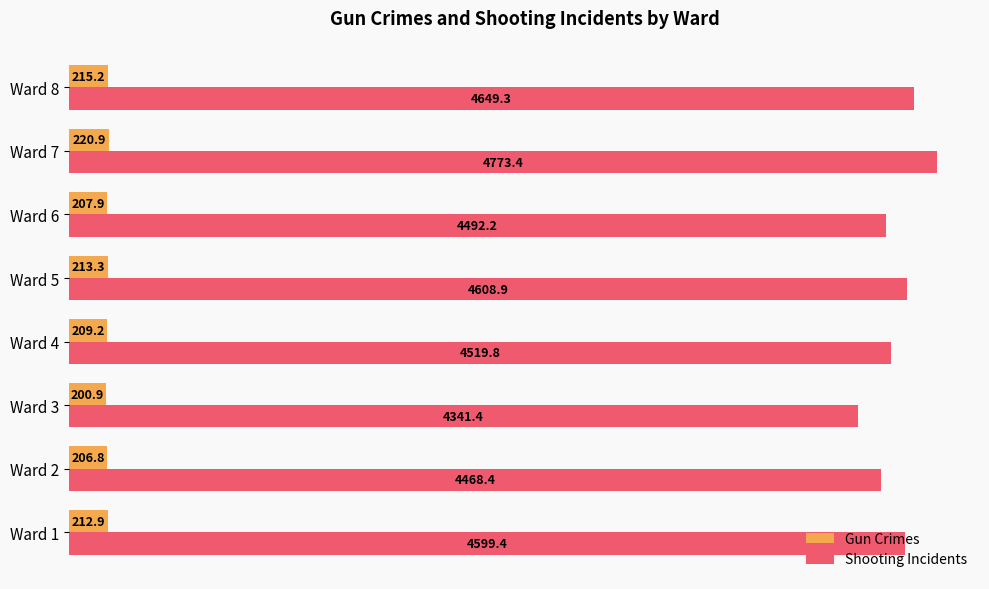

Is the value of Gun Crimes at Ward 2 greater than the value of Shooting Incidents at Ward 7?

No